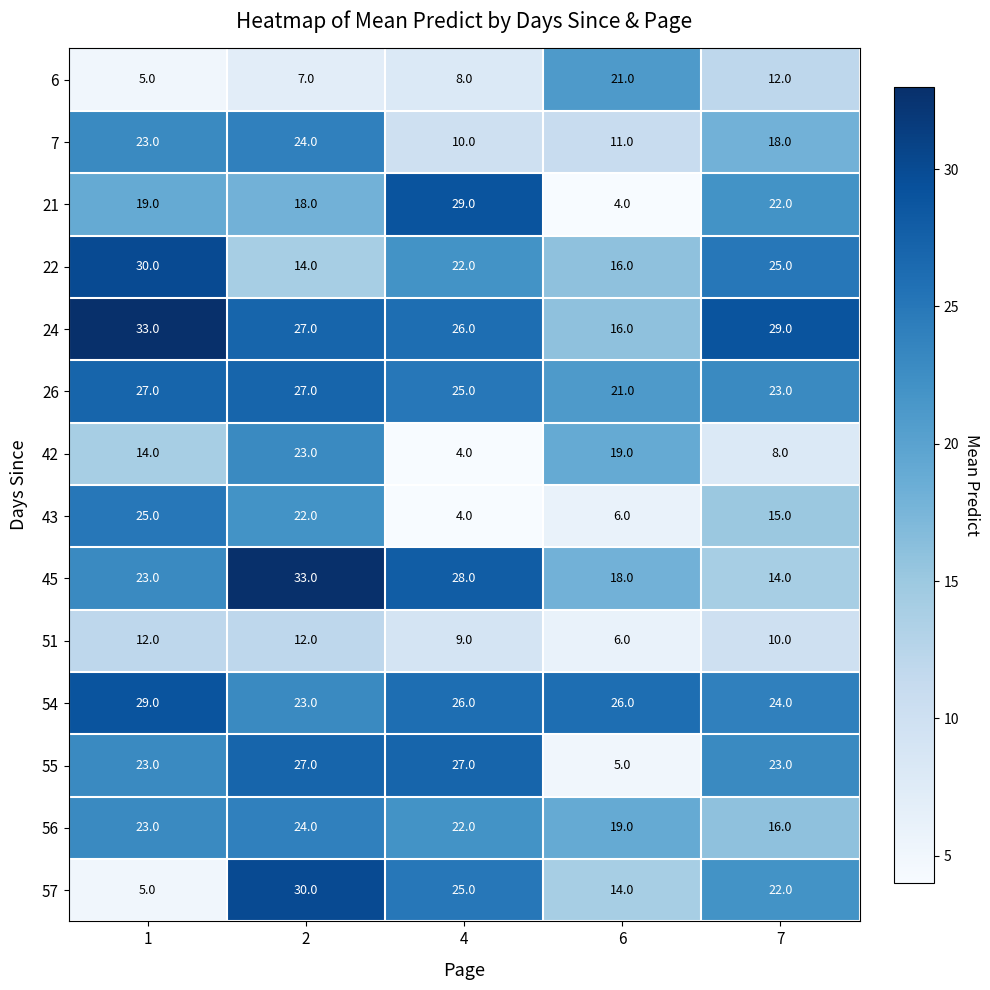

Which series has the largest total across all categories?

24